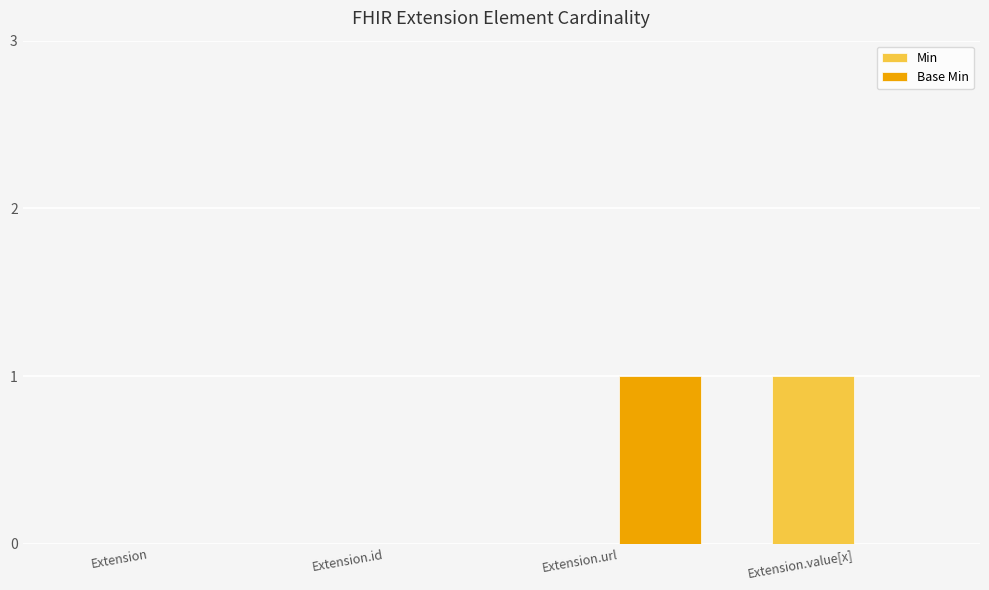

Count the number of categories in the chart.

4